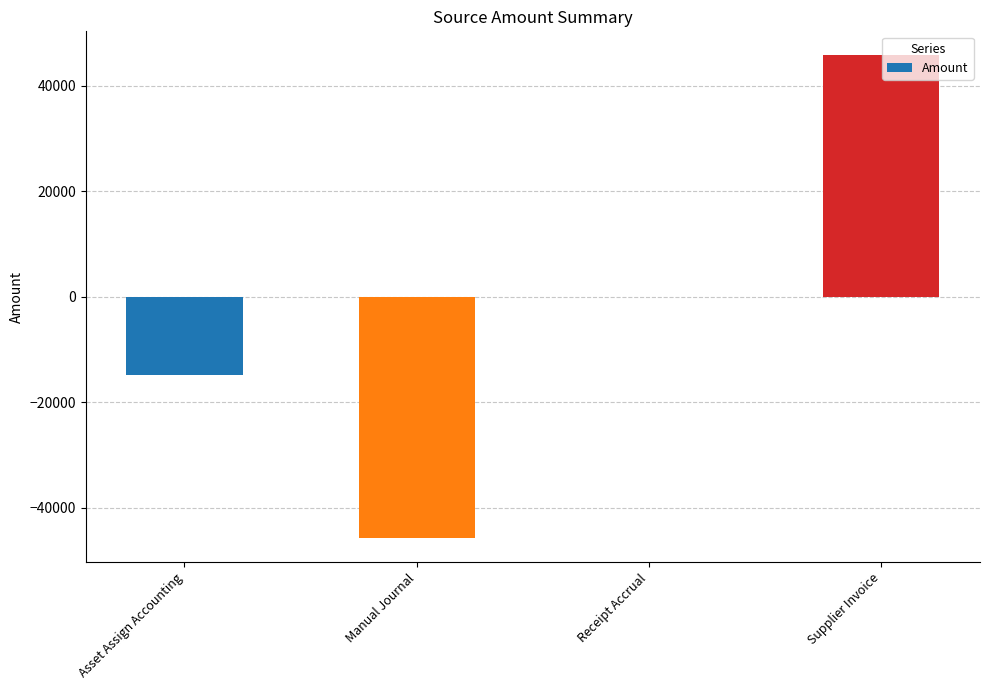

What value does the data have at Asset Assign Accounting?

-14859.5